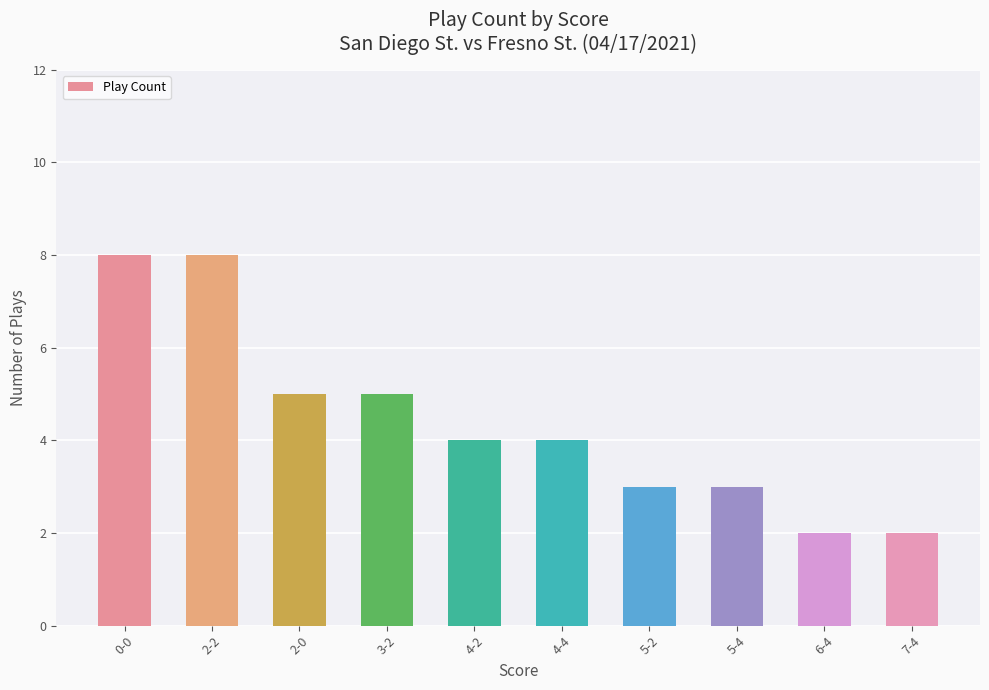

Count the values in the range 3 to 5.

6